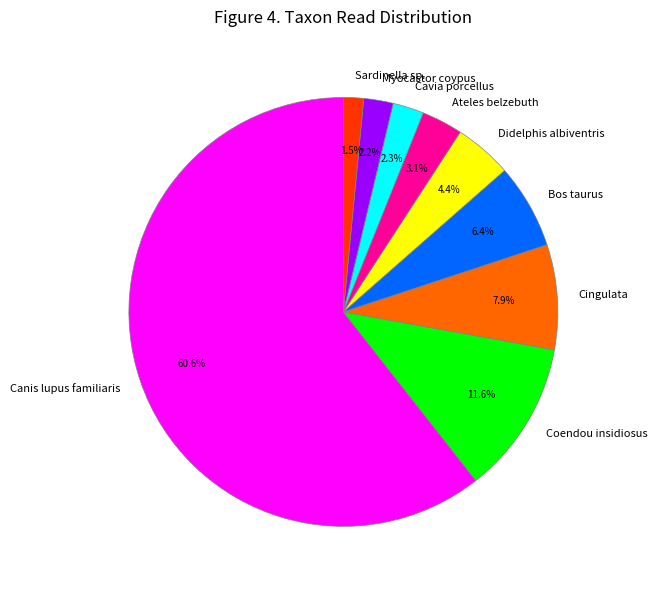

Is the sum of Cavia porcellus and Ateles belzebuth greater than half?

No